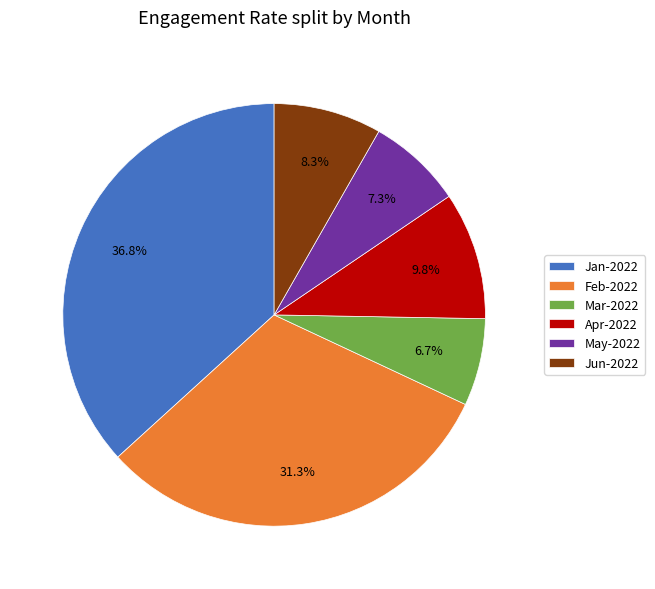

How many slices are in this pie chart?

6